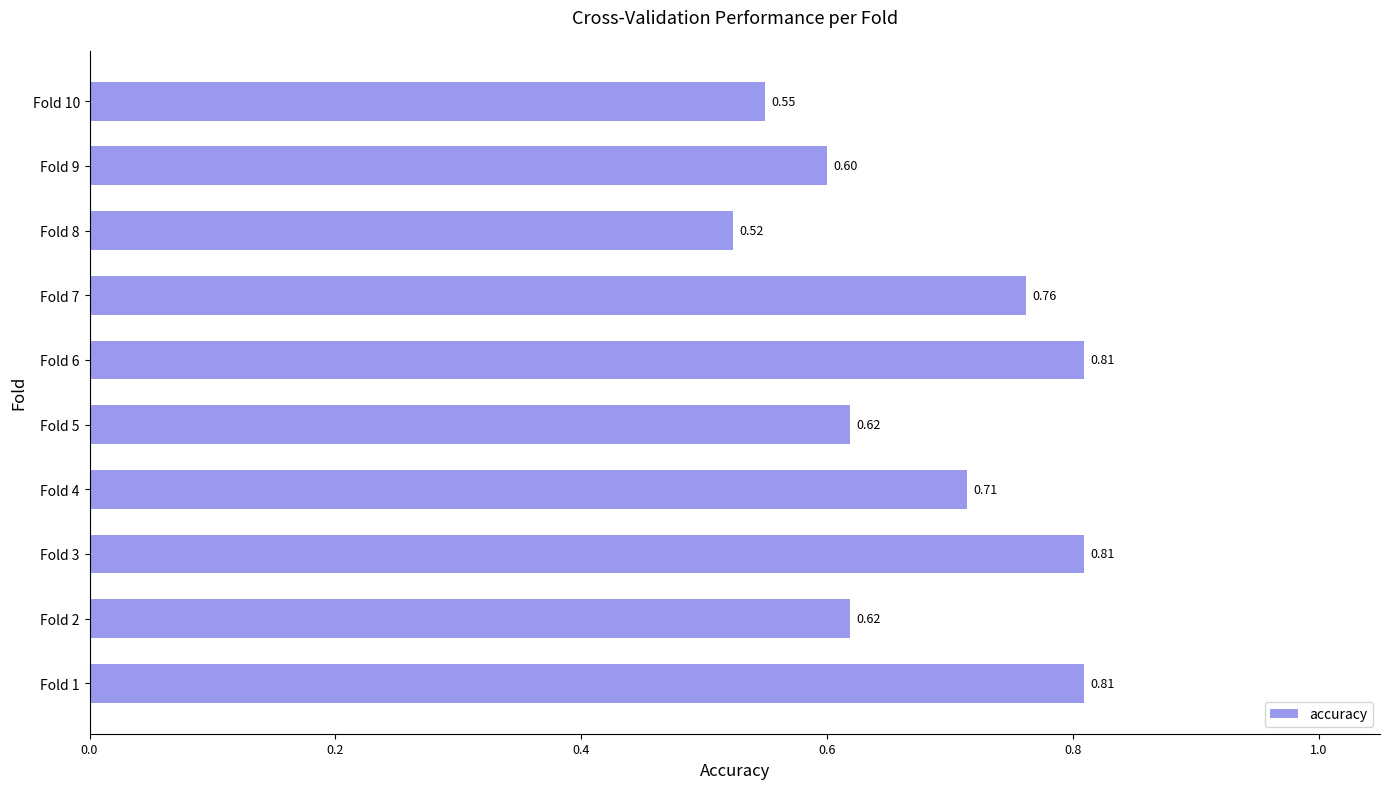

What is the sum of the values at Fold 2 and Fold 10?

1.2